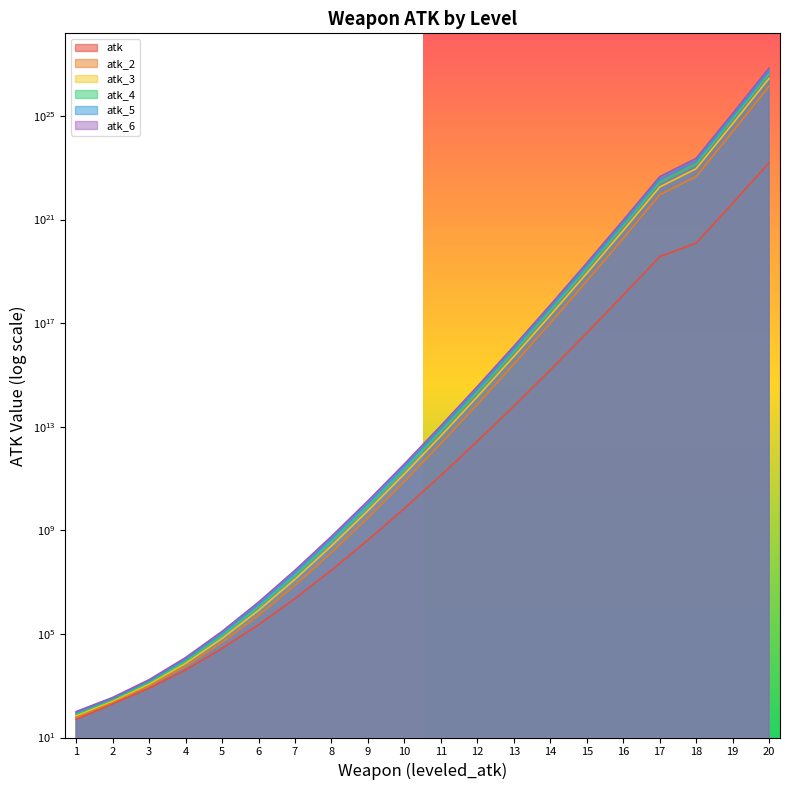

How many lines are shown in the chart?

6